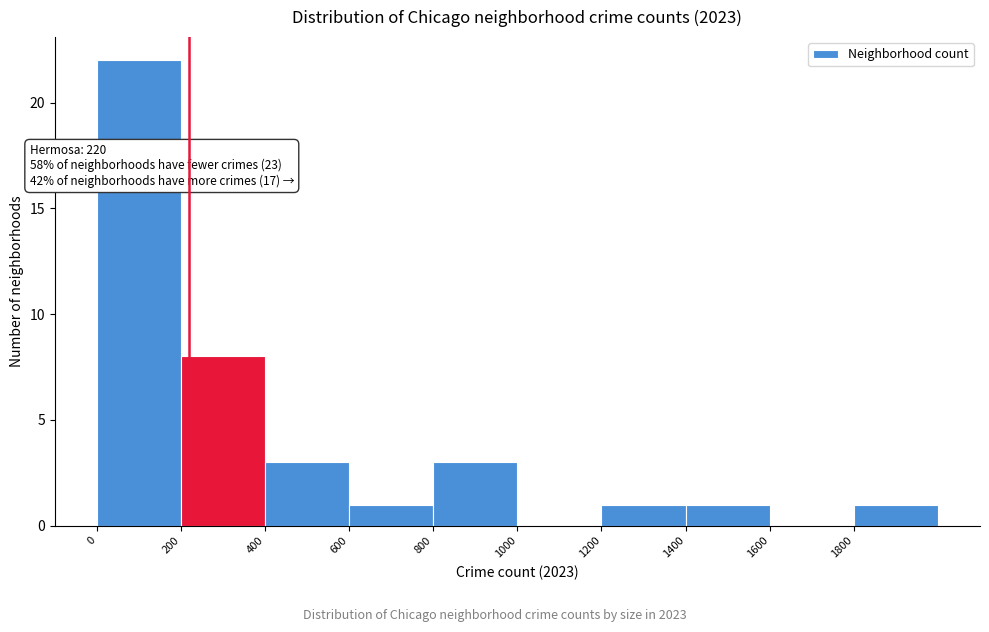

Over which range of the x-axis is the bar tallest?

0 to 200